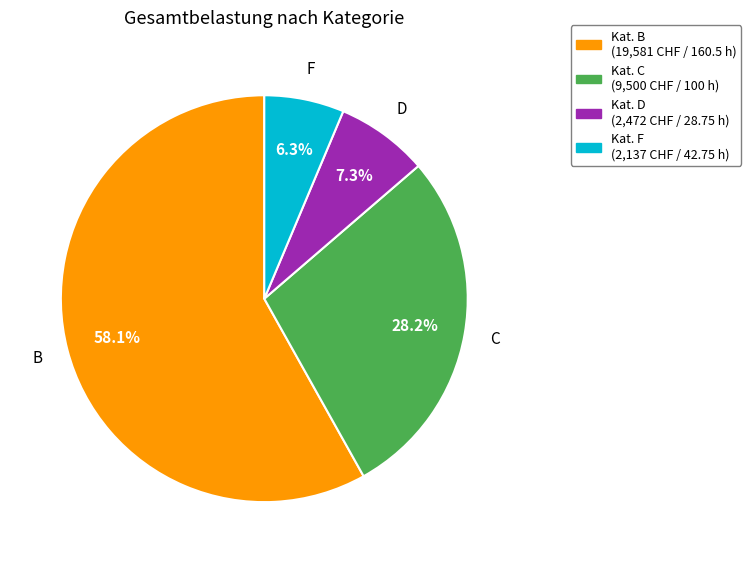

Does Kat. D (2,472 CHF / 28.75 h) account for over 50% of the chart?

No